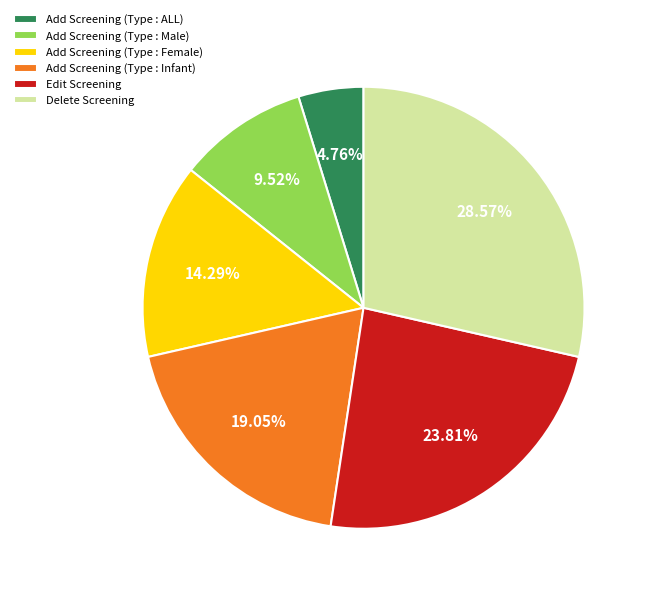

Which slice is the smallest?

Add Screening (Type : ALL)